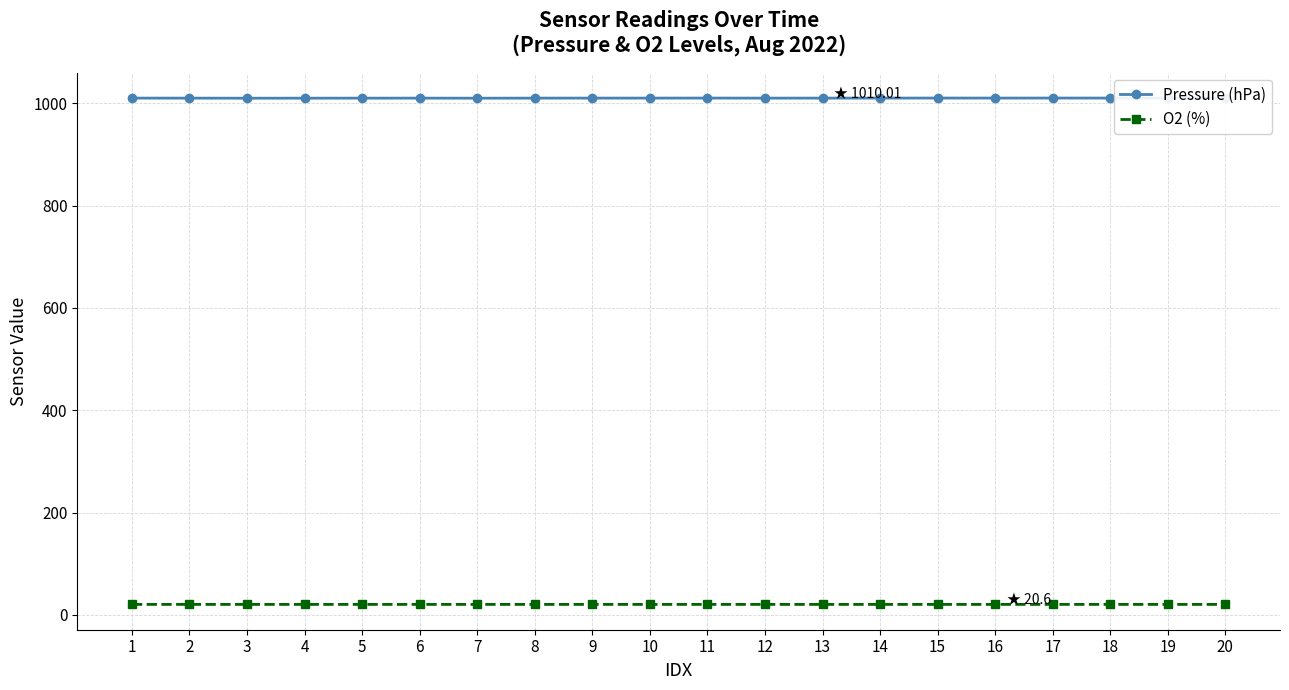

What is the average value of the O2 (%) series?

20.6